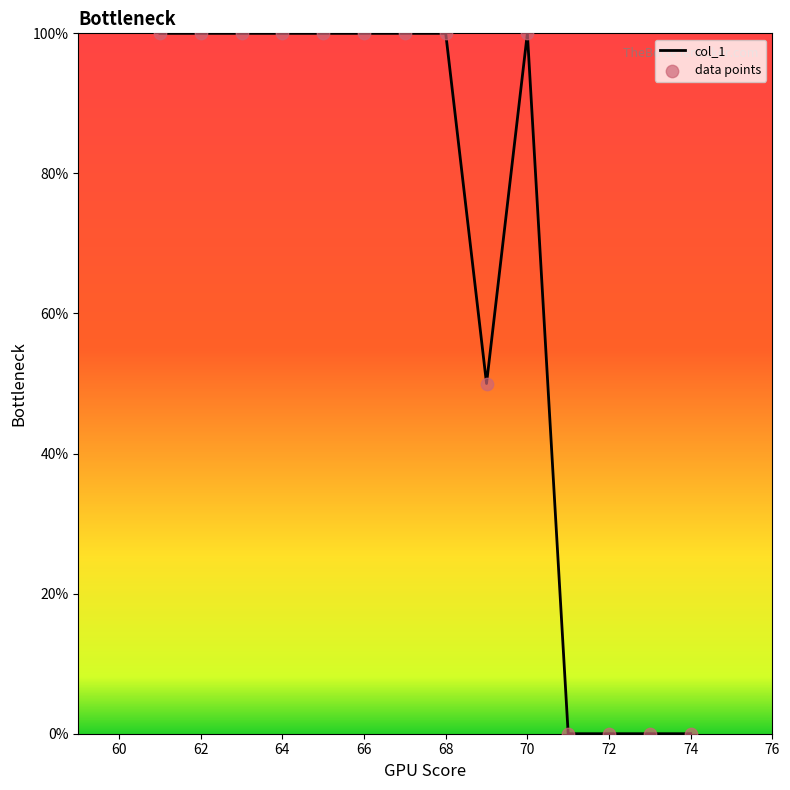

What is the difference between the maximum and minimum values?

100.0